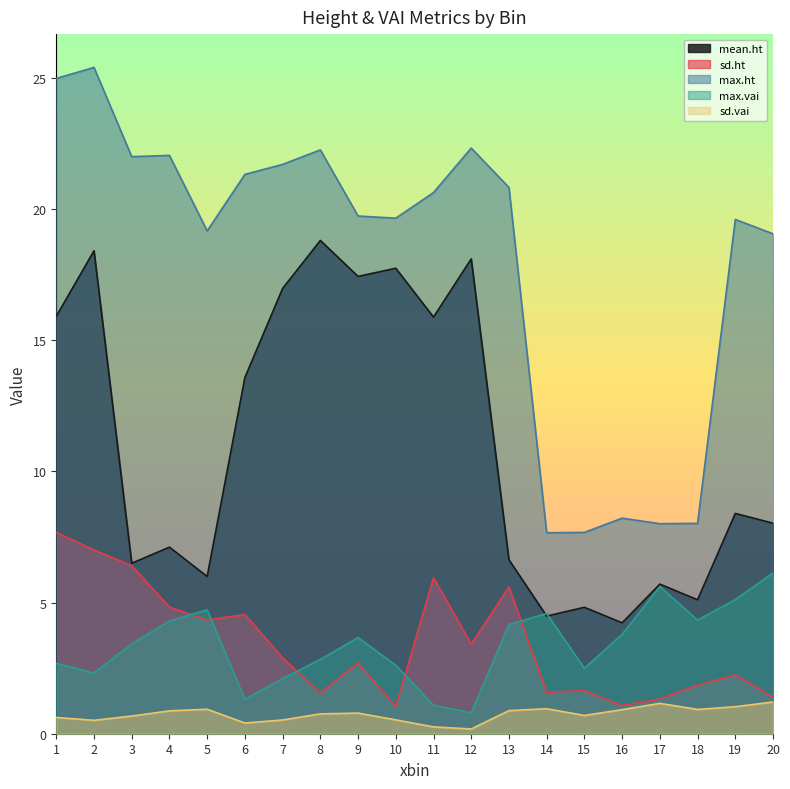

Read the mean.ht value at 7.

17.0